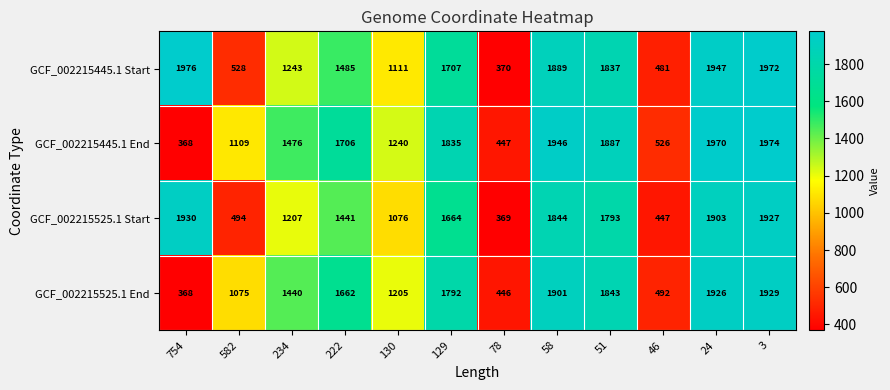

What is the difference between the GCF_002215525.1 End values at 24 and 582?

851